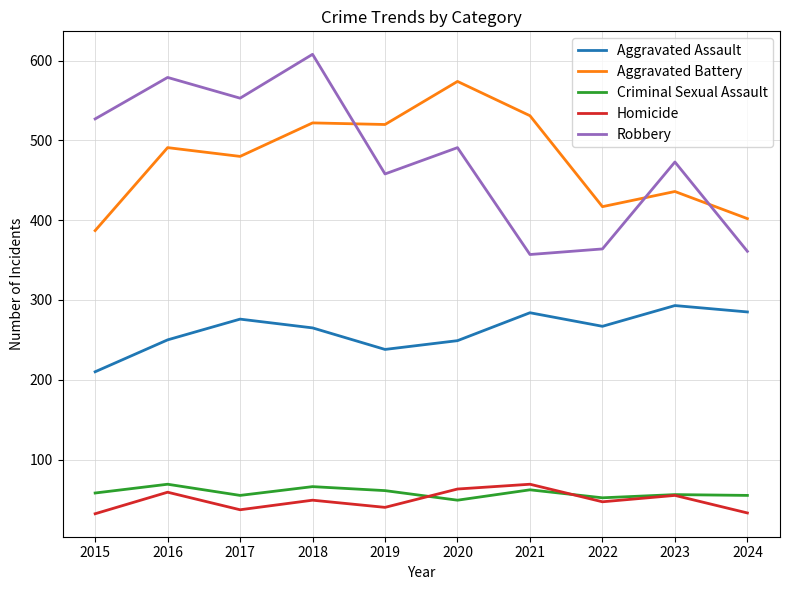

Which label corresponds to the largest value in the chart?

2018